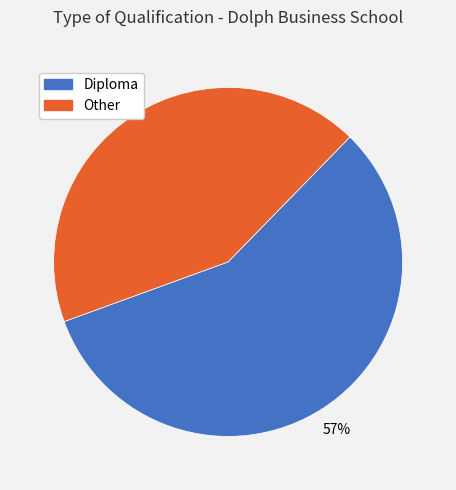

How many slices are in this pie chart?

2